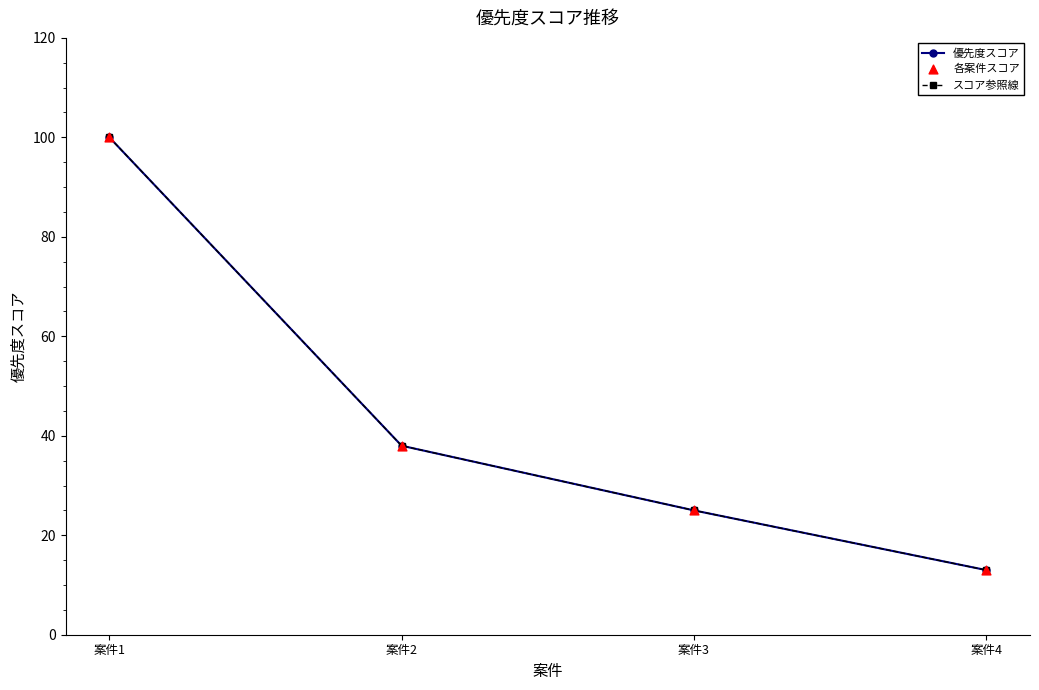

At how many categories does at least one series exceed 33?

2